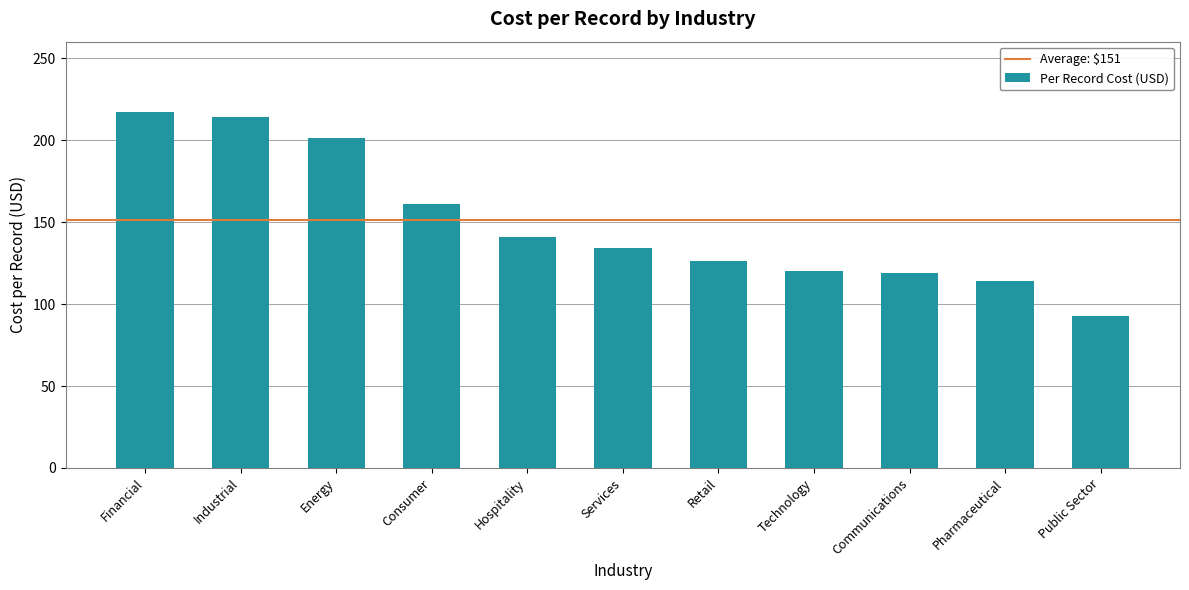

Approximately how many times larger is the value at Communications compared to Technology?

1.0